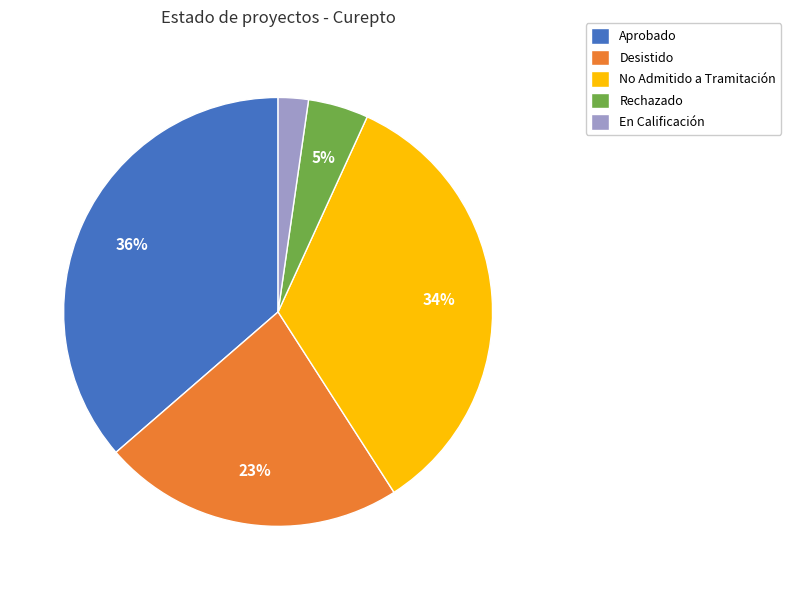

To the nearest percent, what is the difference between the largest and smallest slice percentages?

34%